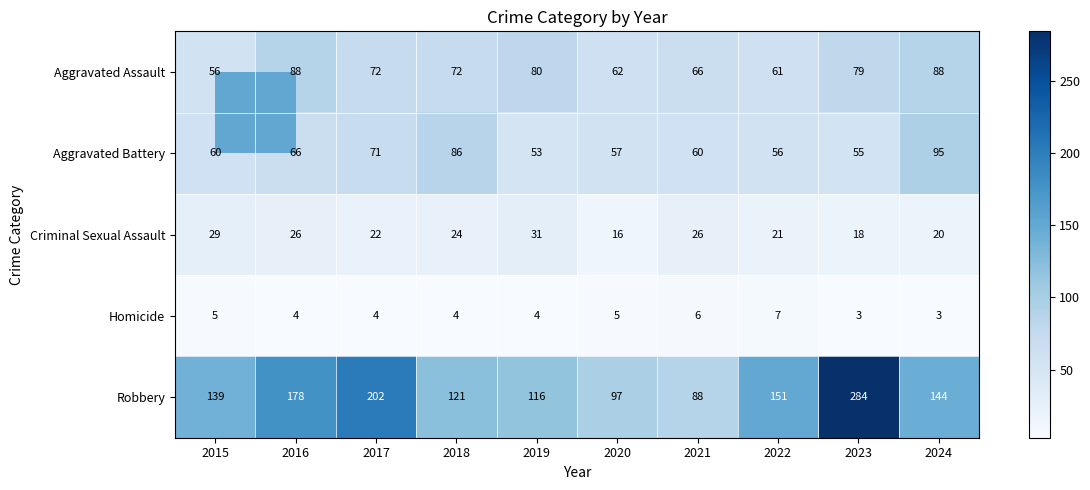

Rank the series at 2022 from lowest to highest value.

Homicide, Criminal Sexual Assault, Aggravated Battery, Aggravated Assault, Robbery